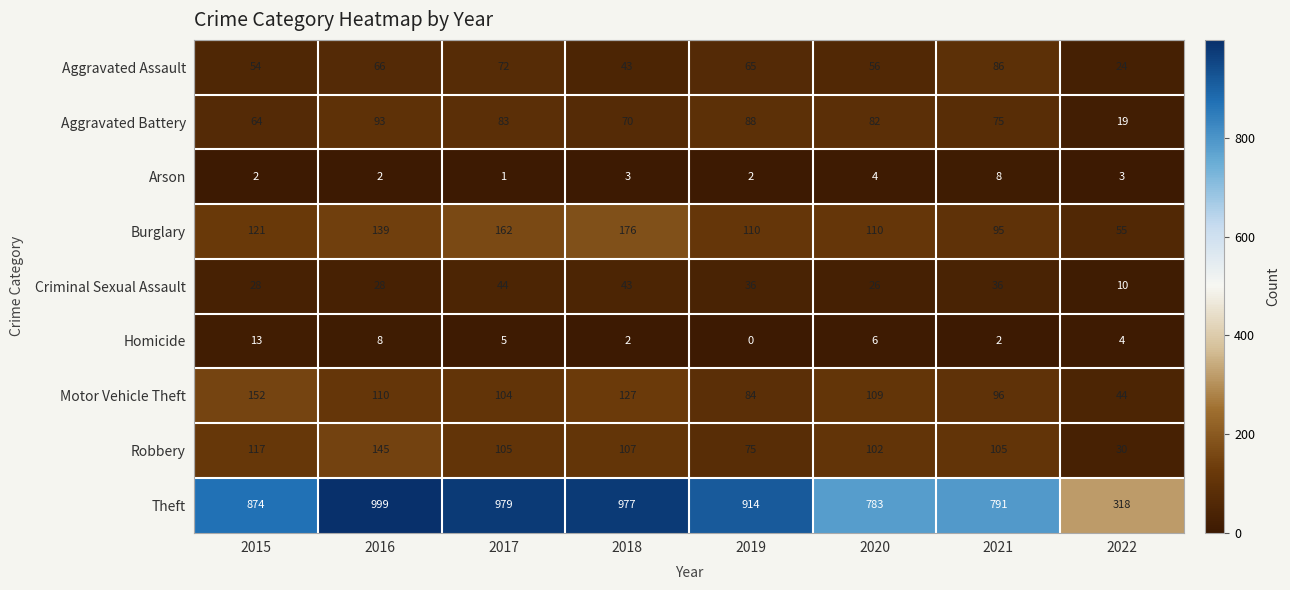

Which series changed the most between 2016 and 2022?

Theft